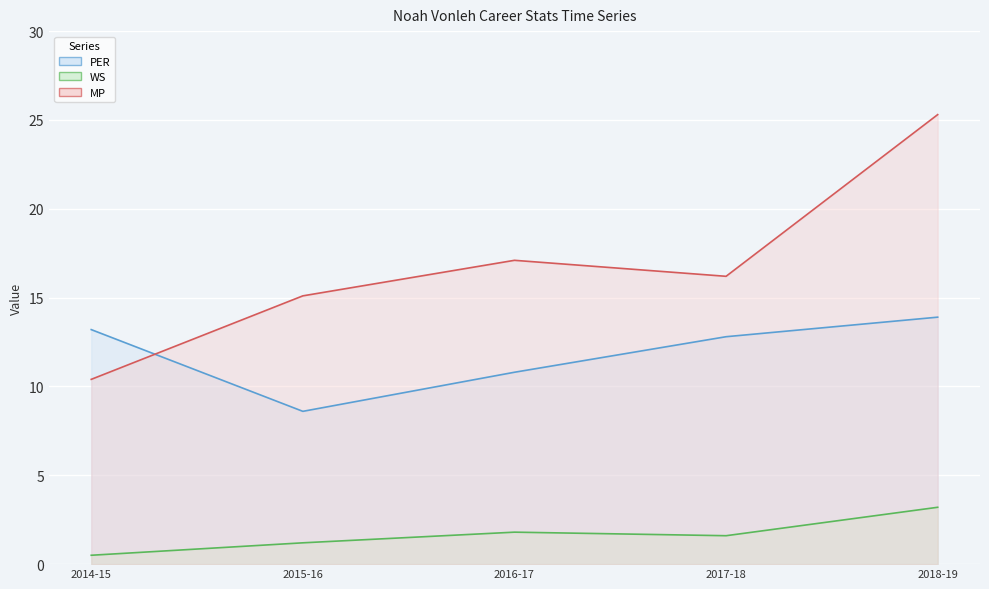

How many series are shown in this chart?

3